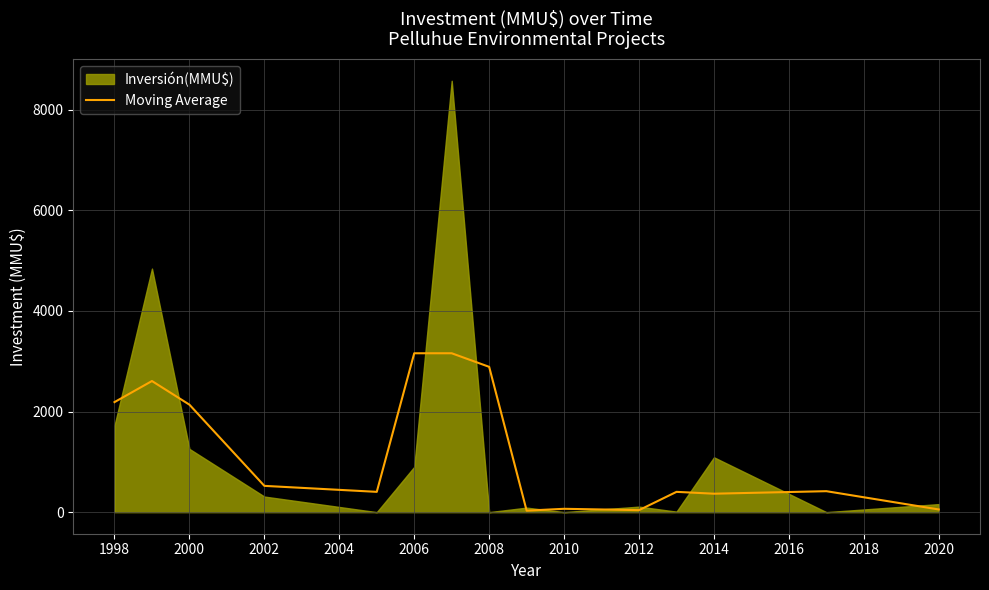

What is the maximum value for Moving Average?

3157.3